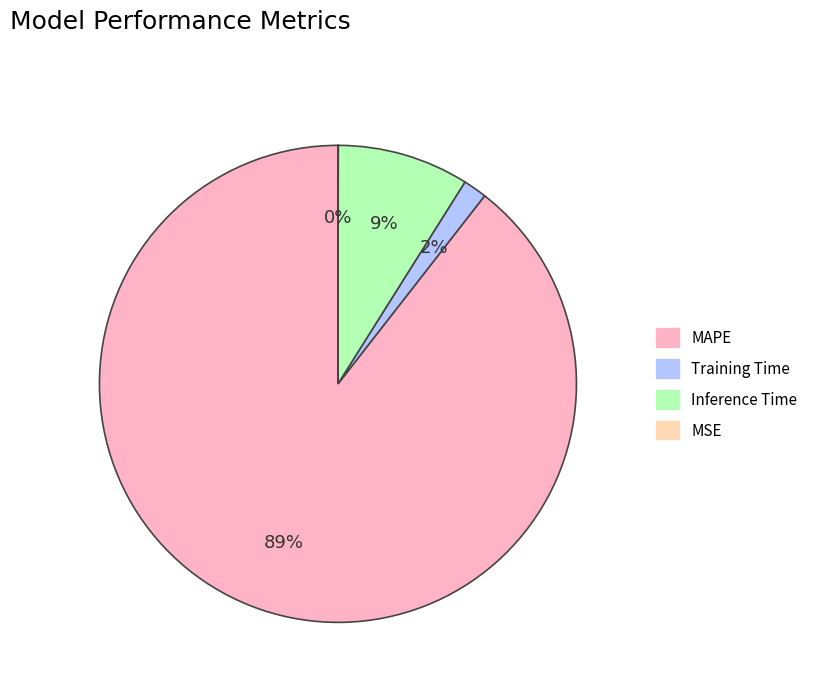

Combined, do Training Time and MAPE account for over 50%?

Yes